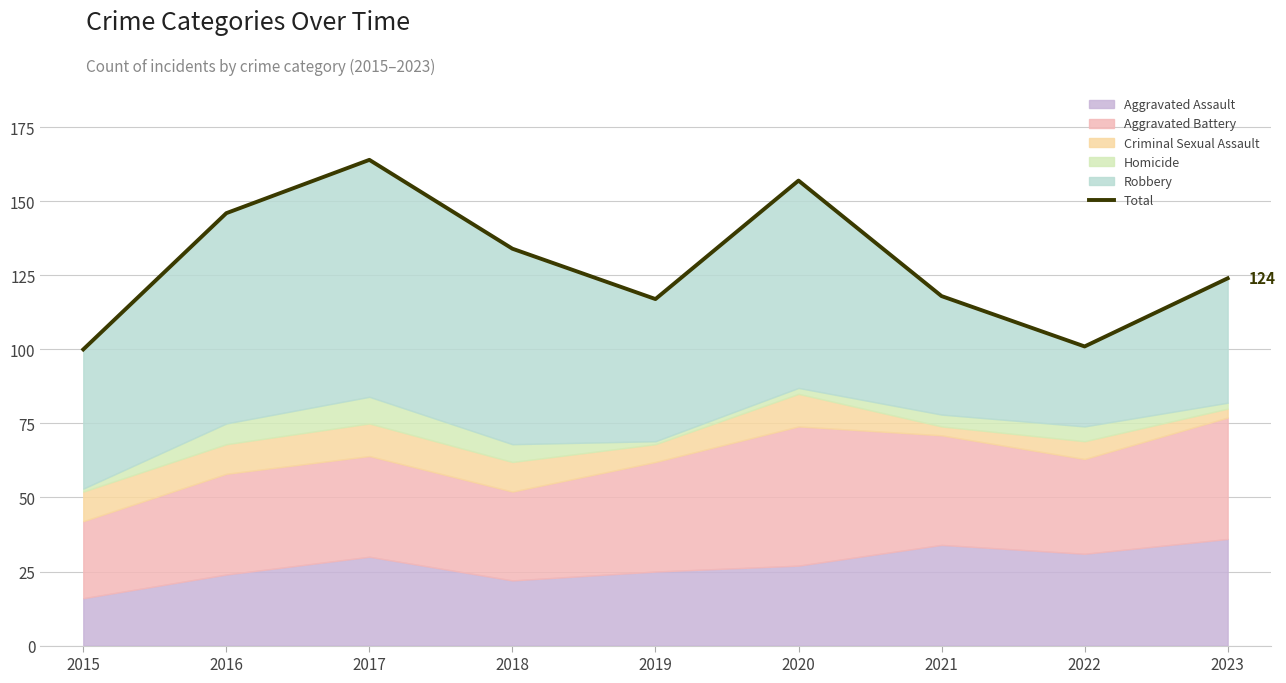

What is the average value?

129